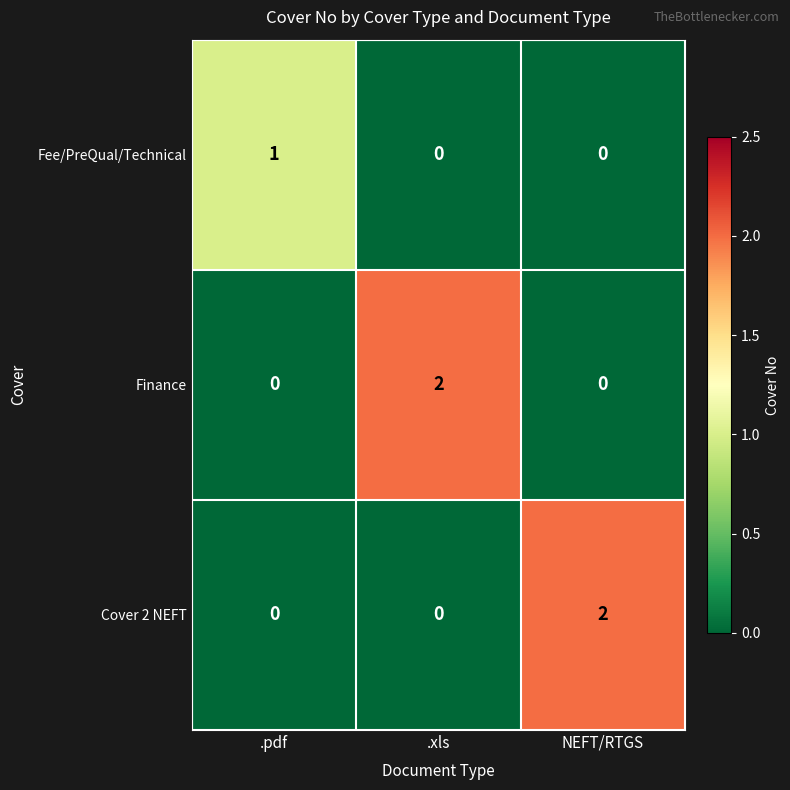

At how many categories does at least one series exceed 0?

3